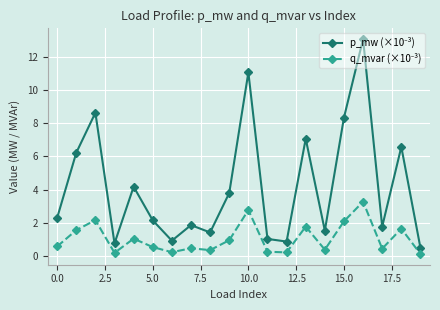

At how many categories does at least one series exceed 8?

4